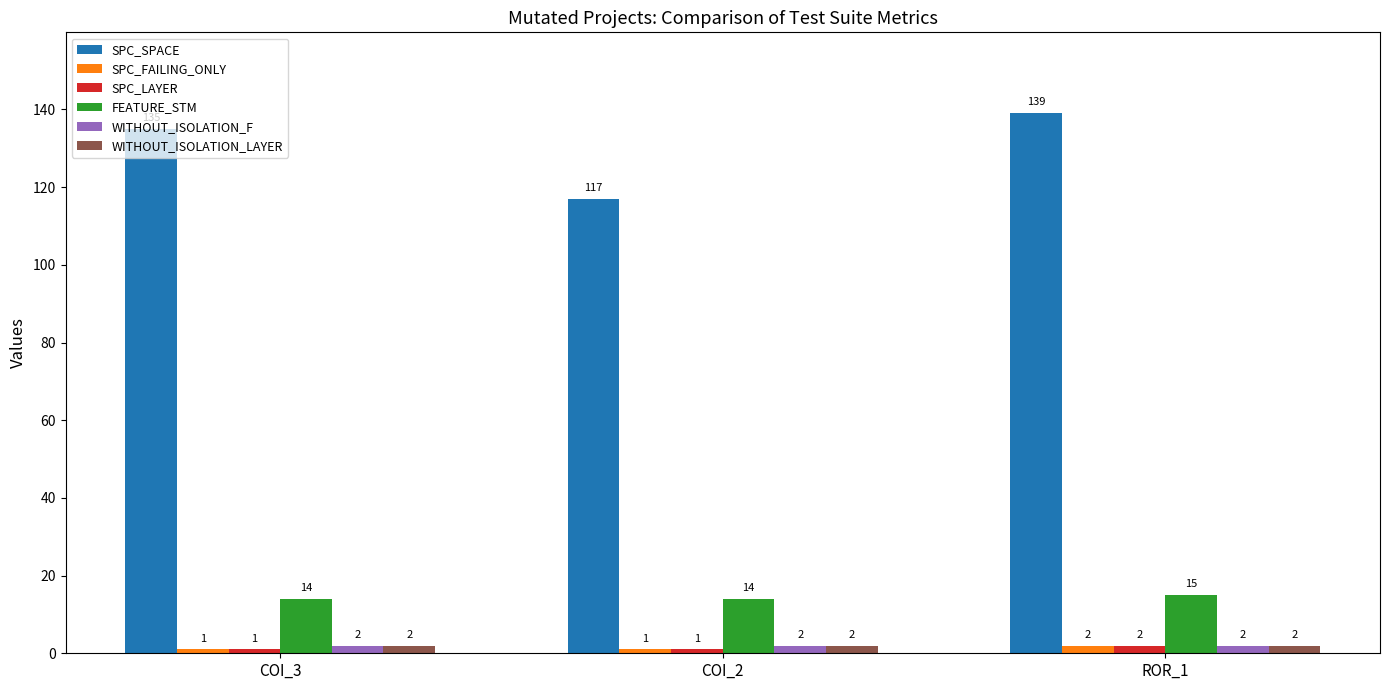

Rank the categories by SPC_SPACE value from highest to lowest.

ROR_1, COI_3, COI_2